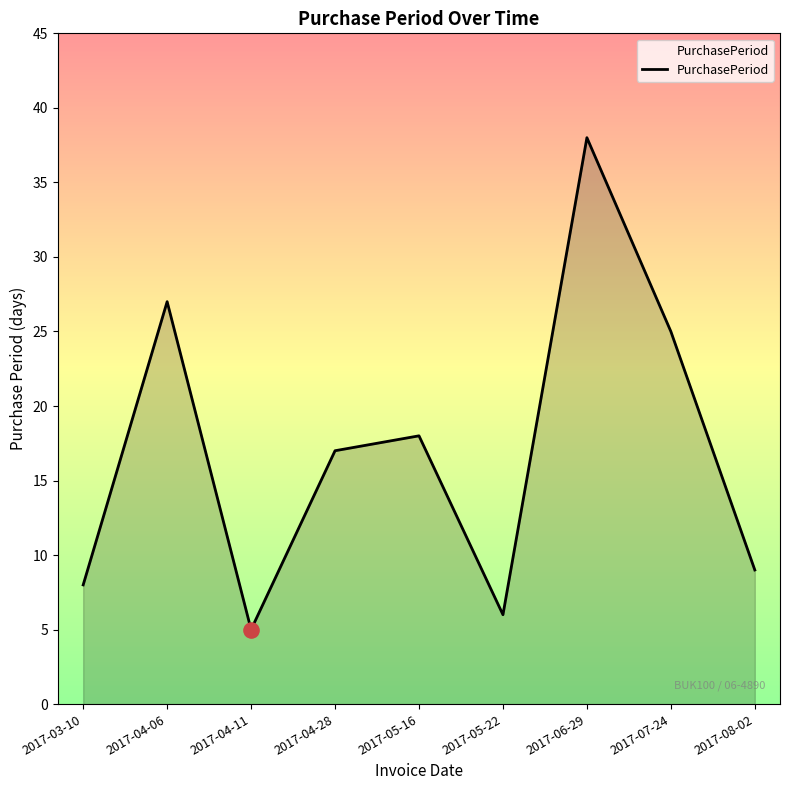

Between 2017-06-29 and 2017-04-11, which is larger?

2017-06-29